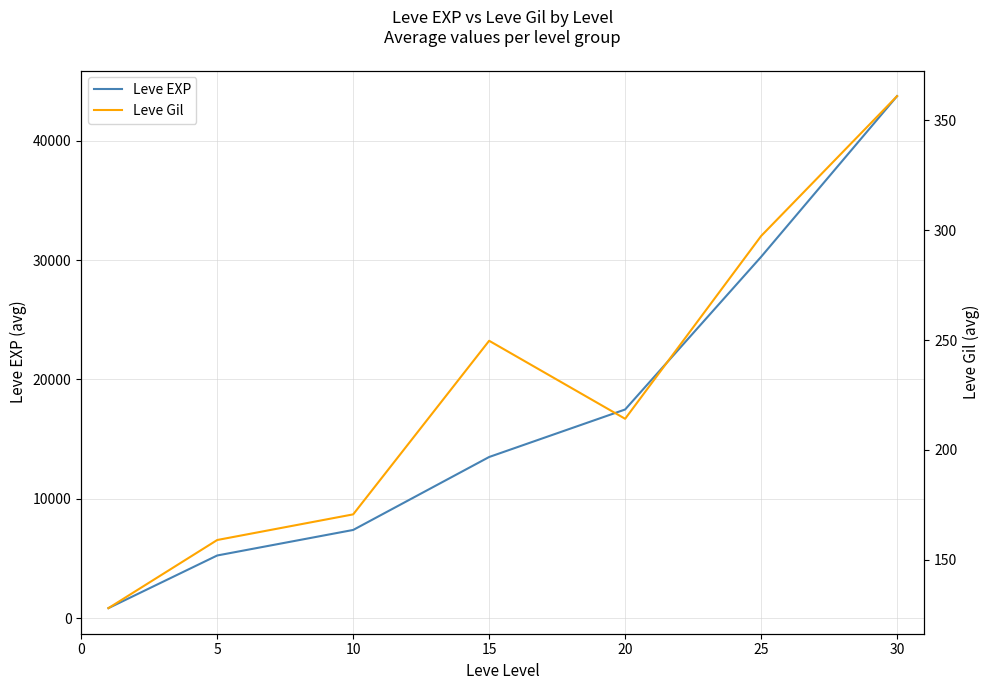

What is the total value across all series at 5?

5420.7